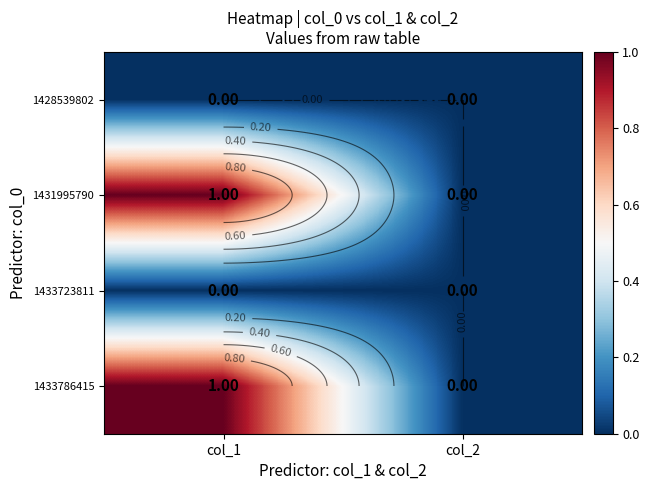

Which has a higher value, col_1 or col_2?

col_1